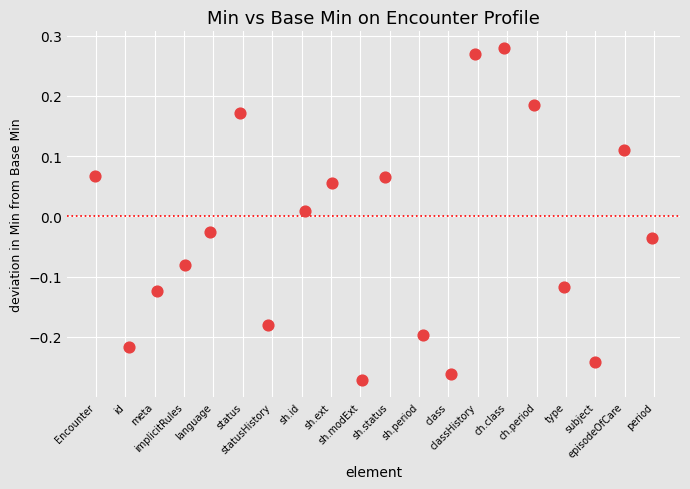

What is the range of X values (max minus min)?

19.0